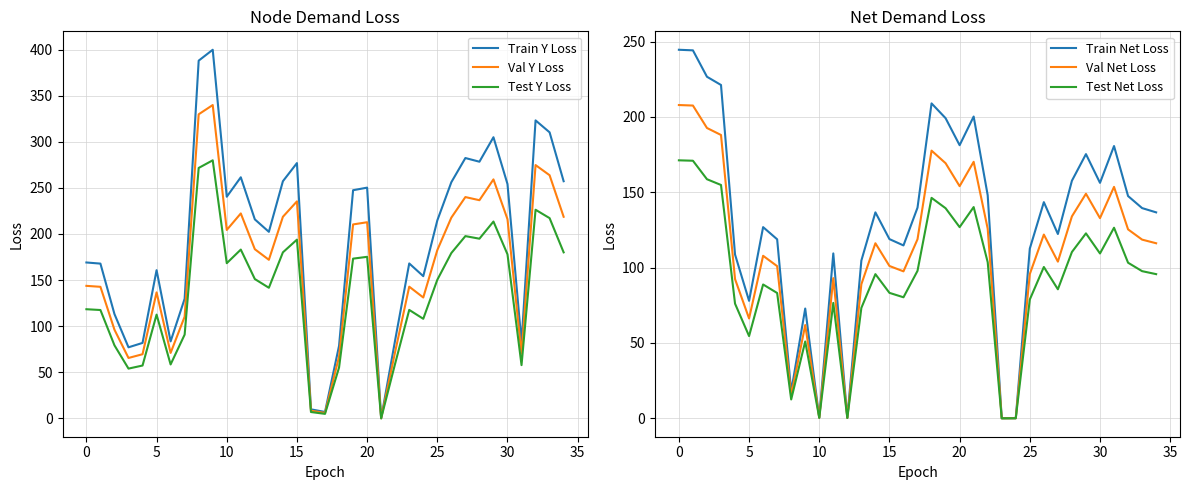

Reading left to right, extract all data points from this chart.

Train Y Loss: 169.0	167.8	113.1	77.0	81.8	160.7	83.5	129.7	388.0	399.8	240.4	261.5	215.8	202.3	257.2	276.9	9.7	6.9	78.6	247.5	250.2	0.0	85.1	168.0	154.2	214.7	256.1	282.4	278.4	304.9	254.1	82.4	323.2	310.2	257.2
Val Y Loss: 143.7	142.7	96.1	65.5	69.5	136.6	70.9	110.2	329.8	339.9	204.3	222.3	183.5	172.0	218.6	235.4	8.3	5.8	66.8	210.3	212.7	0.0	72.3	142.8	131.1	182.5	217.7	240.0	236.6	259.2	216.0	70.0	274.7	263.7	218.6
Test Y Loss: 118.3	117.5	79.2	53.9	57.2	112.5	58.4	90.8	271.6	279.9	168.3	183.0	151.1	141.6	180.0	193.8	6.8	4.8	55.0	173.2	175.2	0.0	59.6	117.6	107.9	150.3	179.3	197.7	194.9	213.5	177.9	57.7	226.2	217.2	180.0
Train Net Loss: 244.6	244.2	226.7	221.2	108.7	78.0	126.9	118.8	17.8	72.8	0.4	109.4	0.3	104.7	136.7	118.9	114.7	139.8	209.0	199.2	181.2	200.3	148.0	0.0	0.1	112.6	143.5	122.3	157.7	175.3	156.3	180.7	147.5	139.5	136.7
Val Net Loss: 207.9	207.6	192.7	188.0	92.4	66.3	107.8	101.0	15.2	61.9	0.4	93.0	0.2	89.0	116.2	101.1	97.5	118.8	177.6	169.3	154.1	170.2	125.8	0.0	0.0	95.7	121.9	104.0	134.0	149.0	132.8	153.6	125.4	118.6	116.2
Test Net Loss: 171.2	170.9	158.7	154.8	76.1	54.6	88.8	83.2	12.5	51.0	0.3	76.6	0.2	73.3	95.7	83.2	80.3	97.9	146.3	139.4	126.9	140.2	103.6	0.0	0.0	78.8	100.4	85.6	110.4	122.7	109.4	126.5	103.3	97.7	95.7